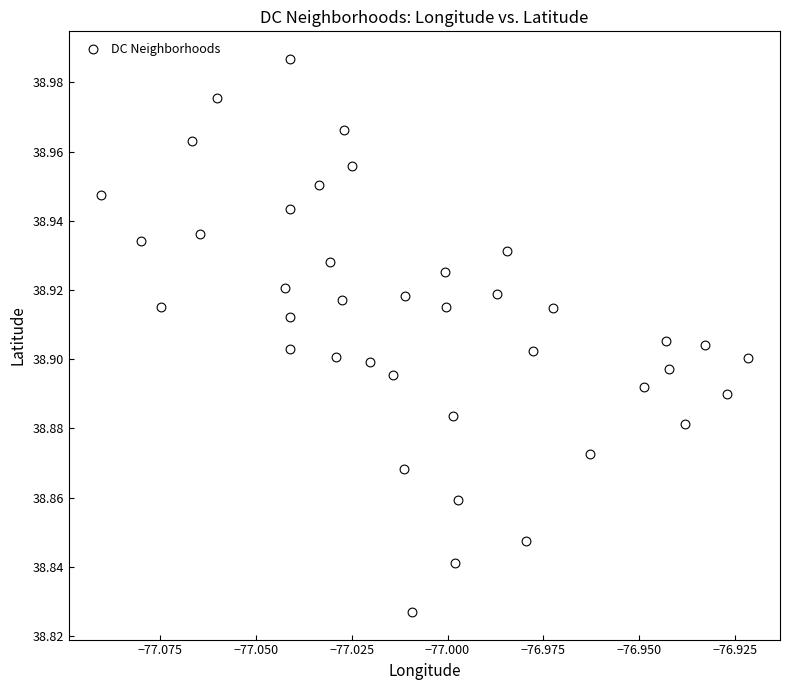

How many points are shown in the scatter plot?

40